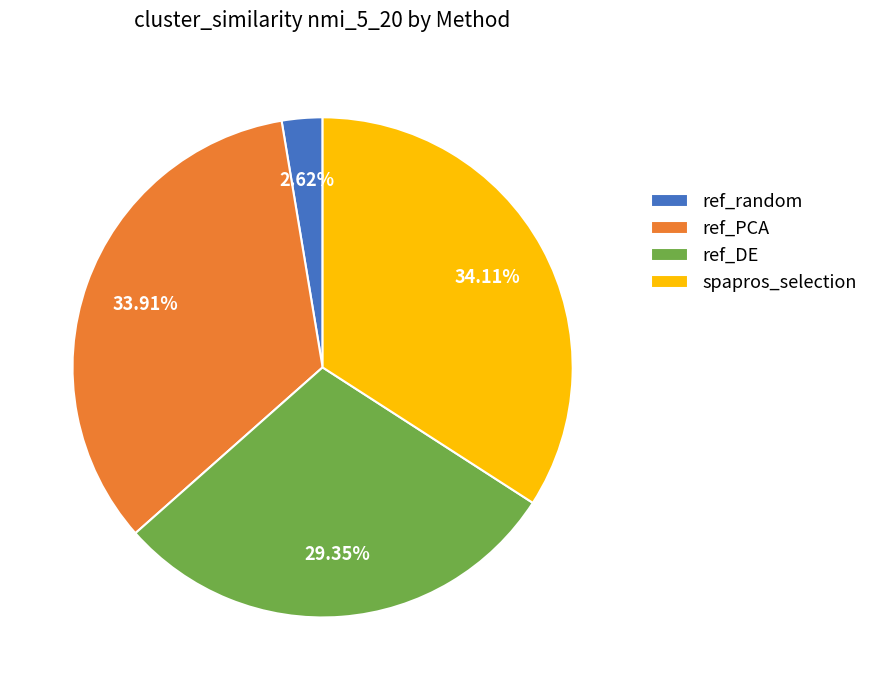

Which category has the smallest portion of the pie?

ref_random